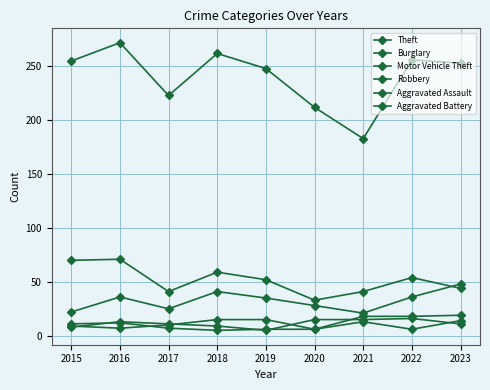

True or false: Burglary and Theft cross at least once.

False